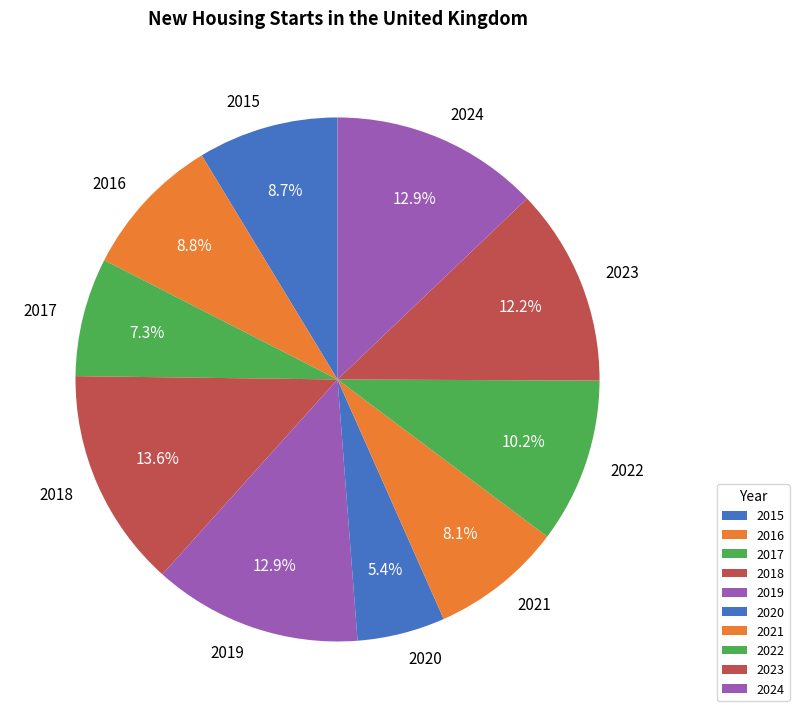

Count the number of slices in the pie.

10